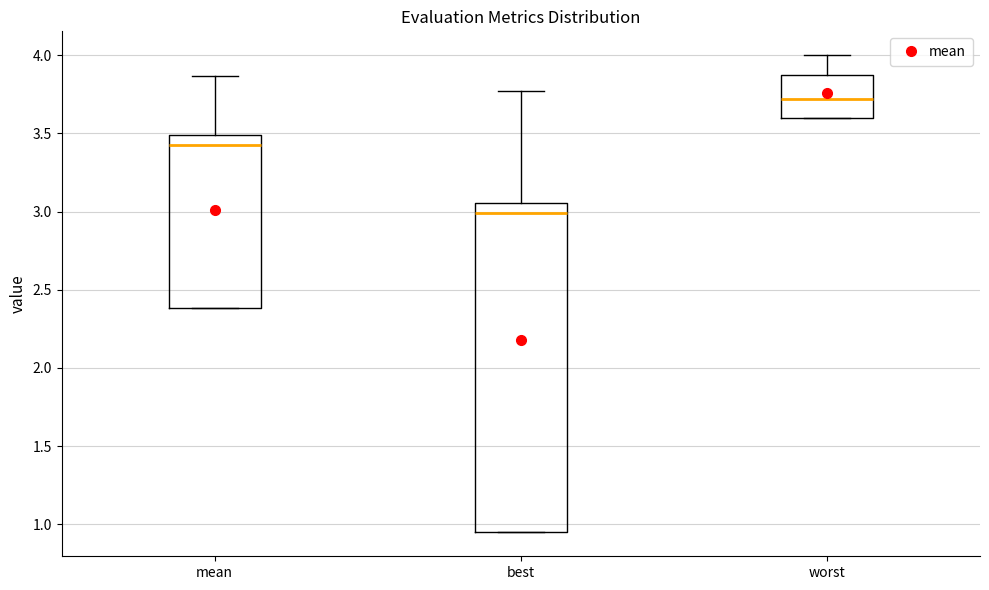

Reading left to right, transcribe this box plot: for each box, give where its median line is, the range the box spans, and where its two whiskers end, as read against the y-axis. The values are not printed on the chart, so give them approximately, as read against the axis.

mean: median 3.45, box 2.40 to 3.50, whiskers 2.40 to 3.85
best: median 3.00, box 0.95 to 3.05, whiskers 0.95 to 3.75
worst: median 3.70, box 3.60 to 3.90, whiskers 3.60 to 4.00